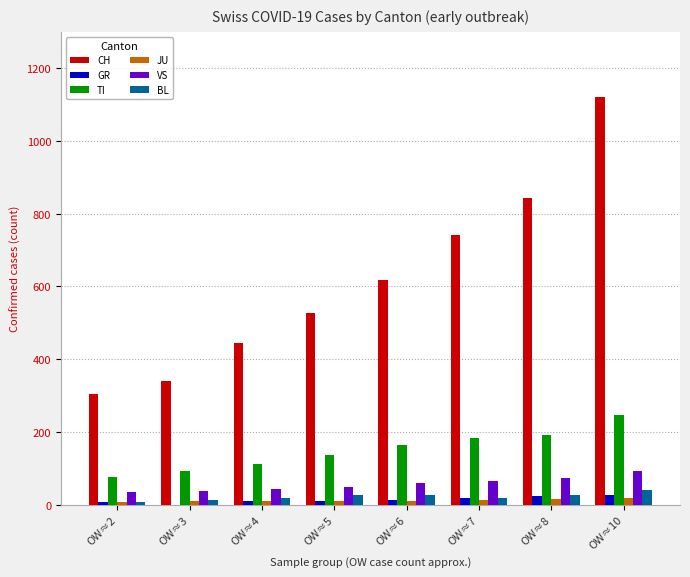

How many groups of bars are there?

8